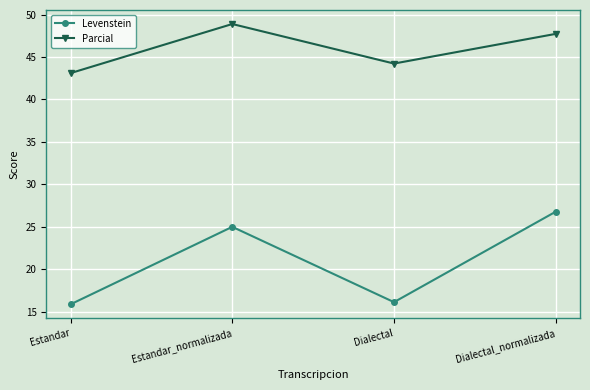

Read the Parcial value at Dialectal_normalizada.

47.7